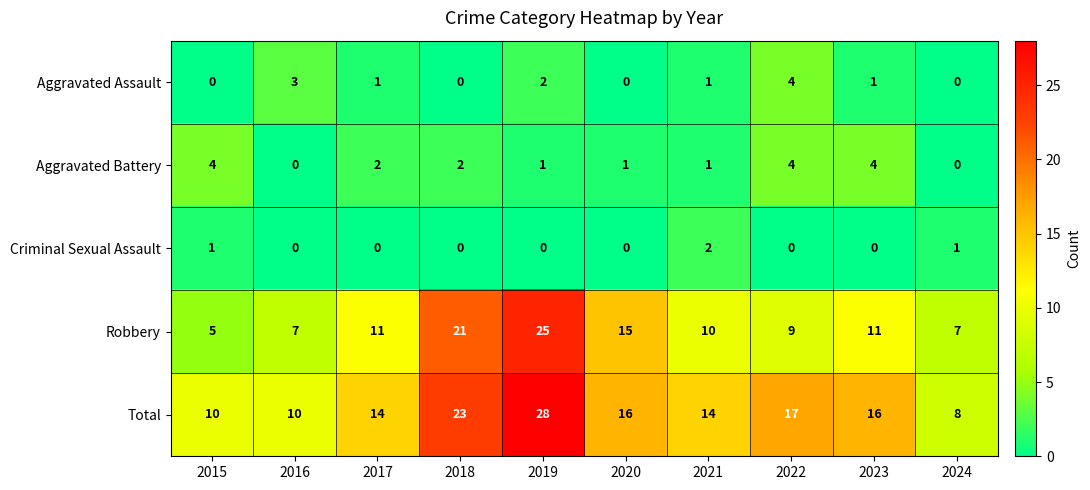

The value of Aggravated Battery at 2024 is 0. True or false?

True